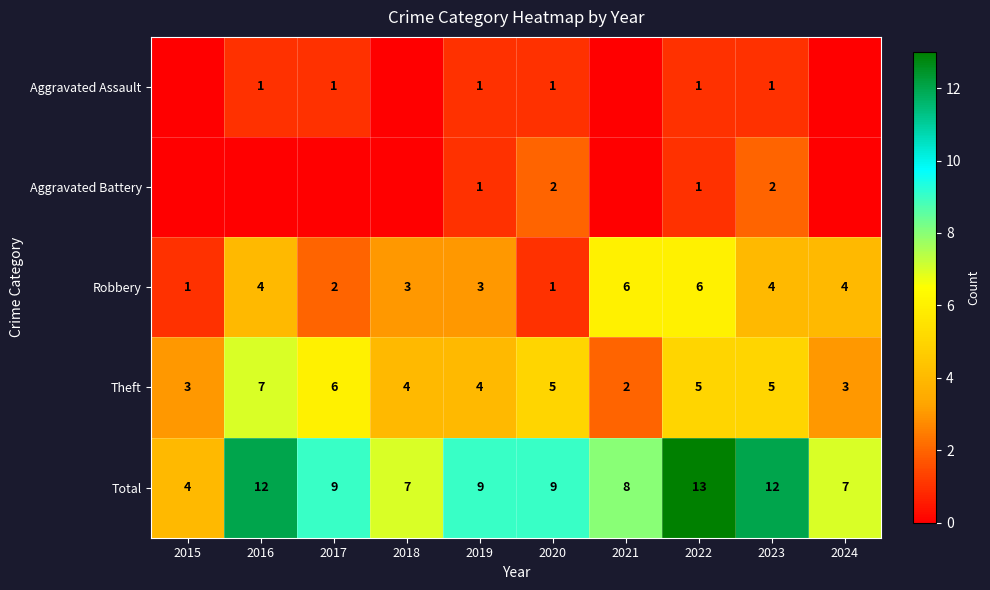

Which label corresponds to the largest value in the chart?

2022